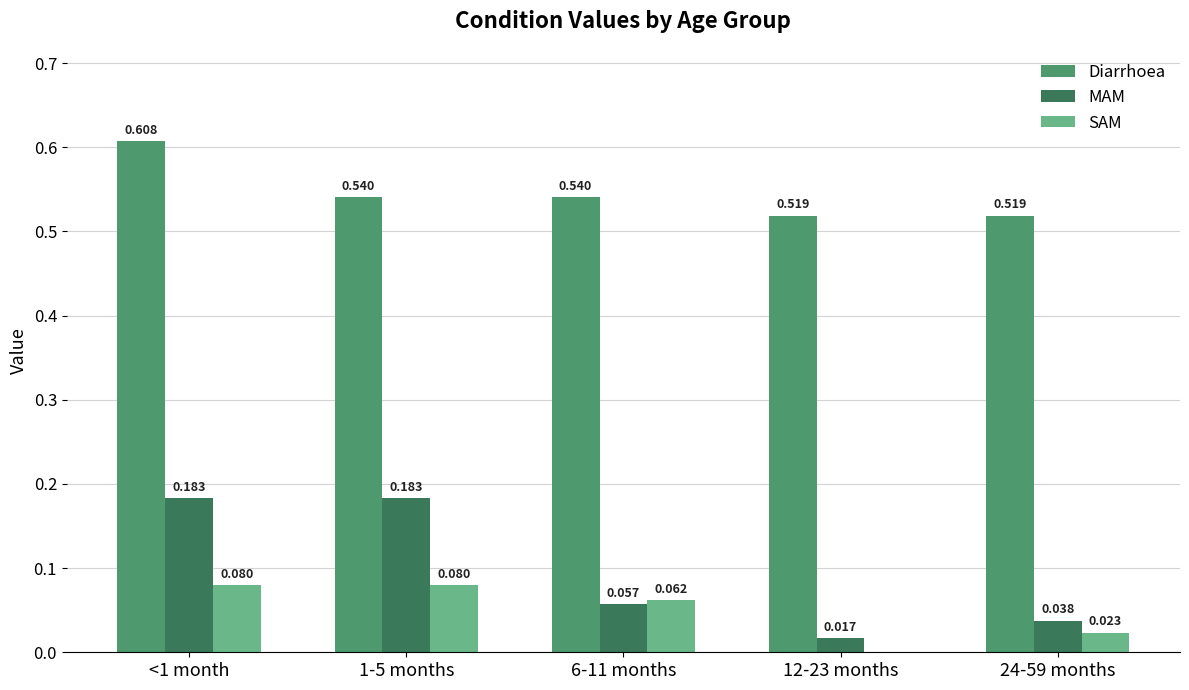

How many categories are shown in the chart?

5